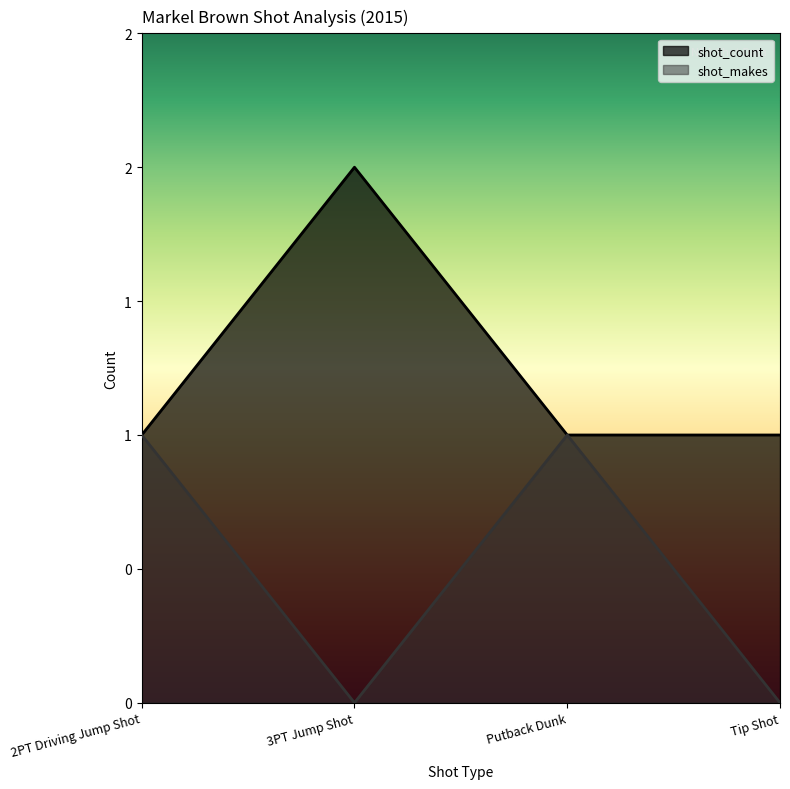

What is the value of the shot_count point at the 1st from the left?

1